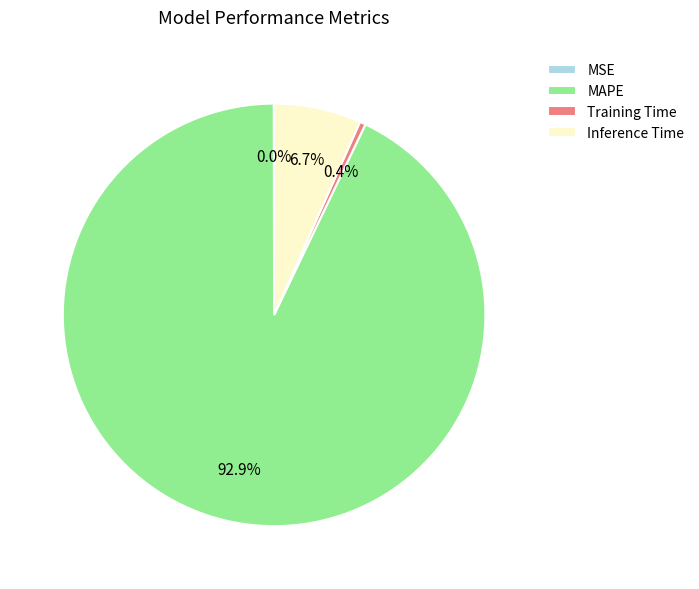

Is MAPE the majority of the pie?

Yes